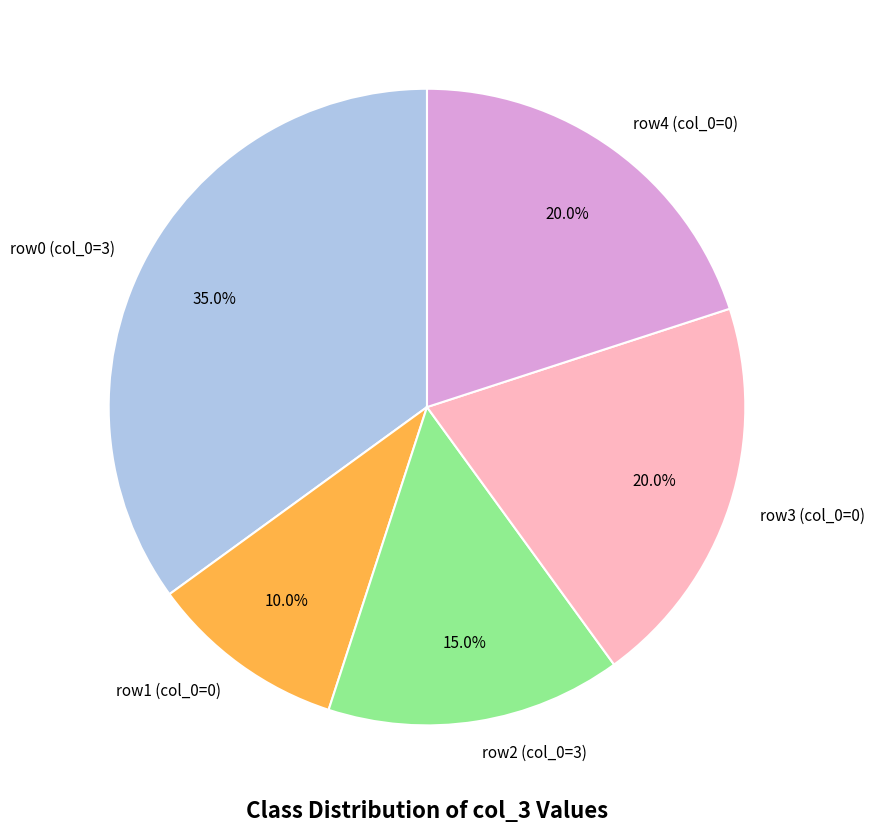

Does row3 (col_0=0) represent more than half of the total?

No